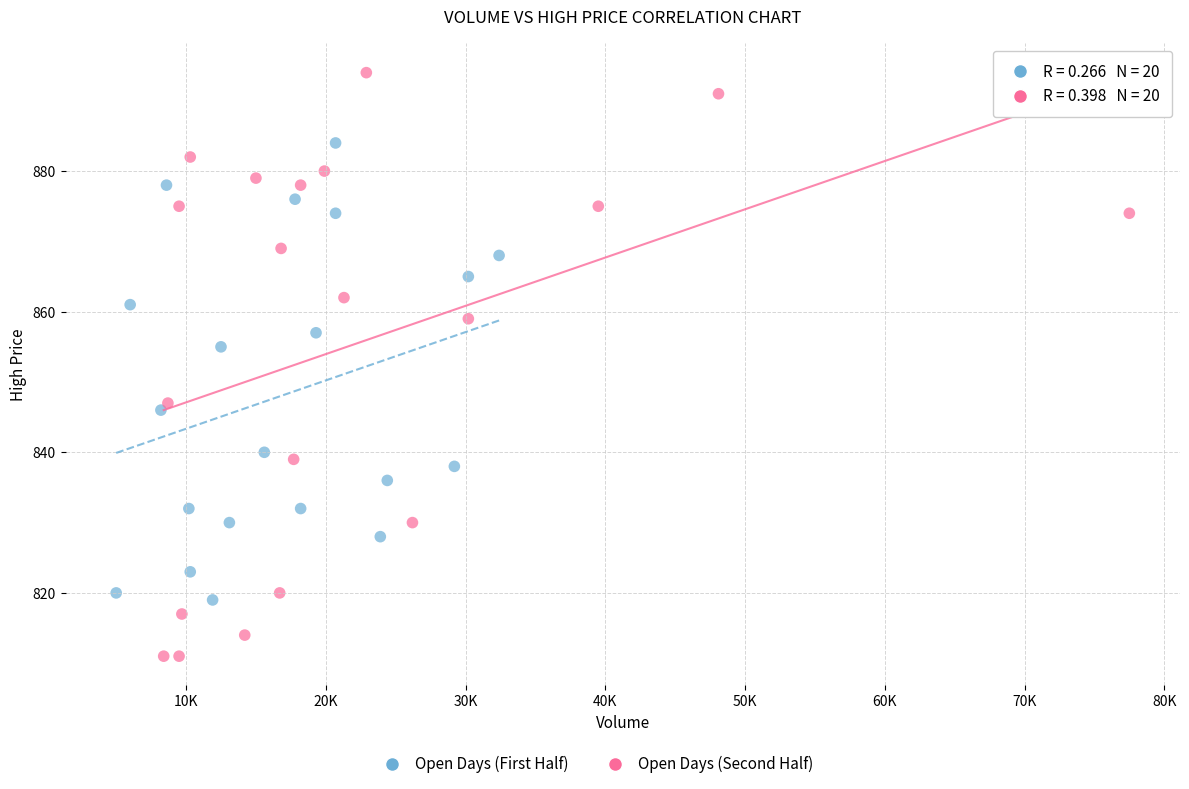

Which series has the largest Y range (max minus min)?

Open Days (Second Half)